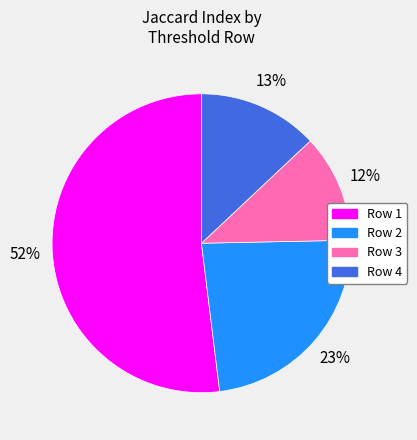

True or false: Row 4 accounts for 13% of the total.

True